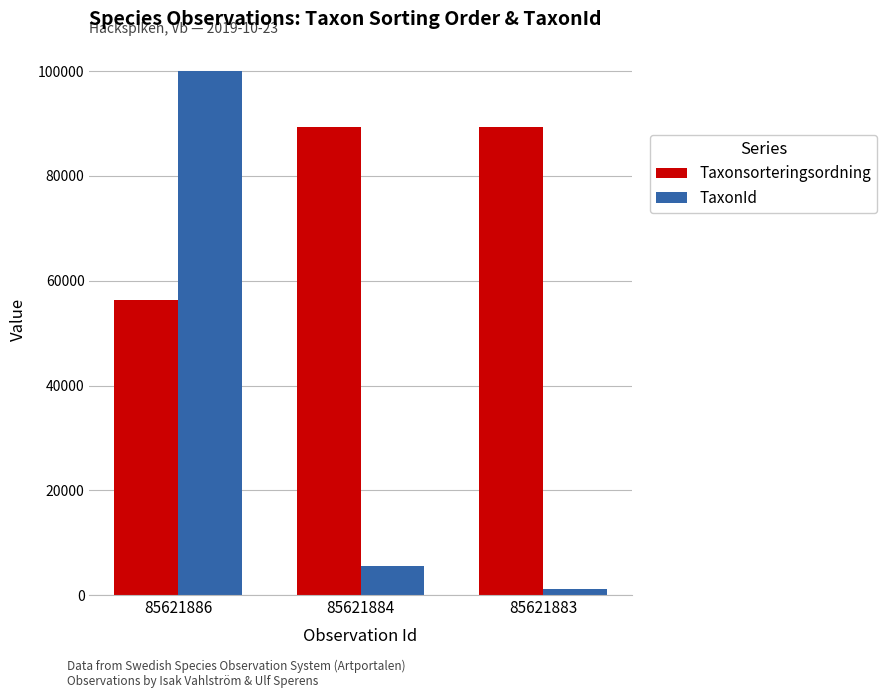

At which label is TaxonId closest to 50655?

85621884